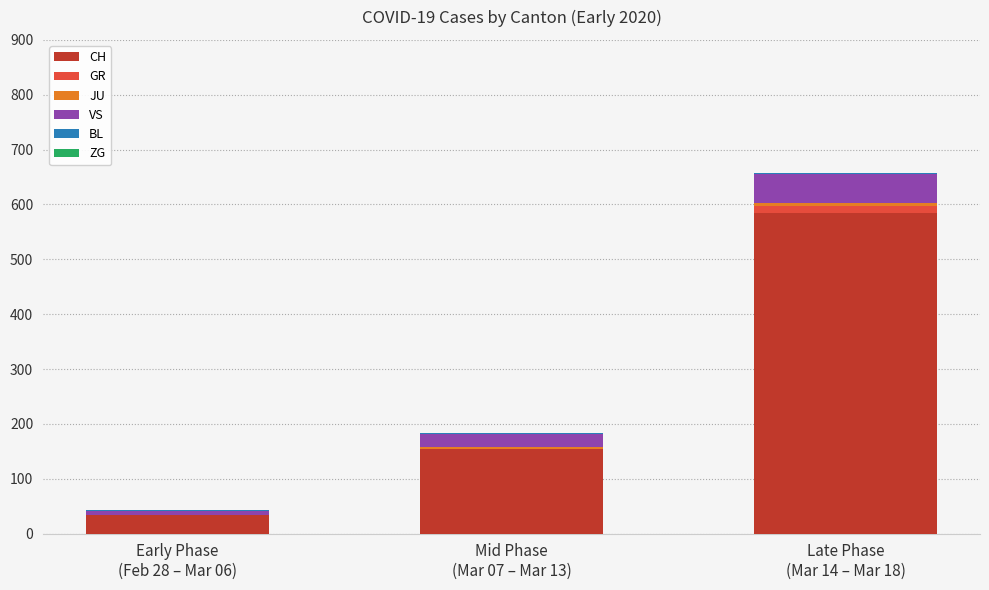

What is the highest value of the CH series?

584.7